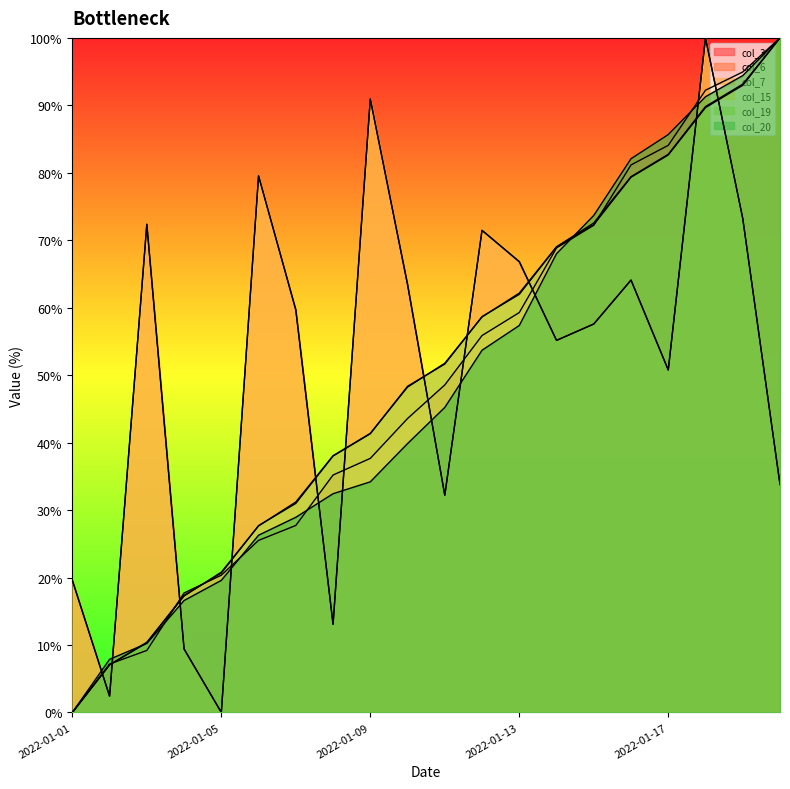

Does the chart have visible grid lines?

No